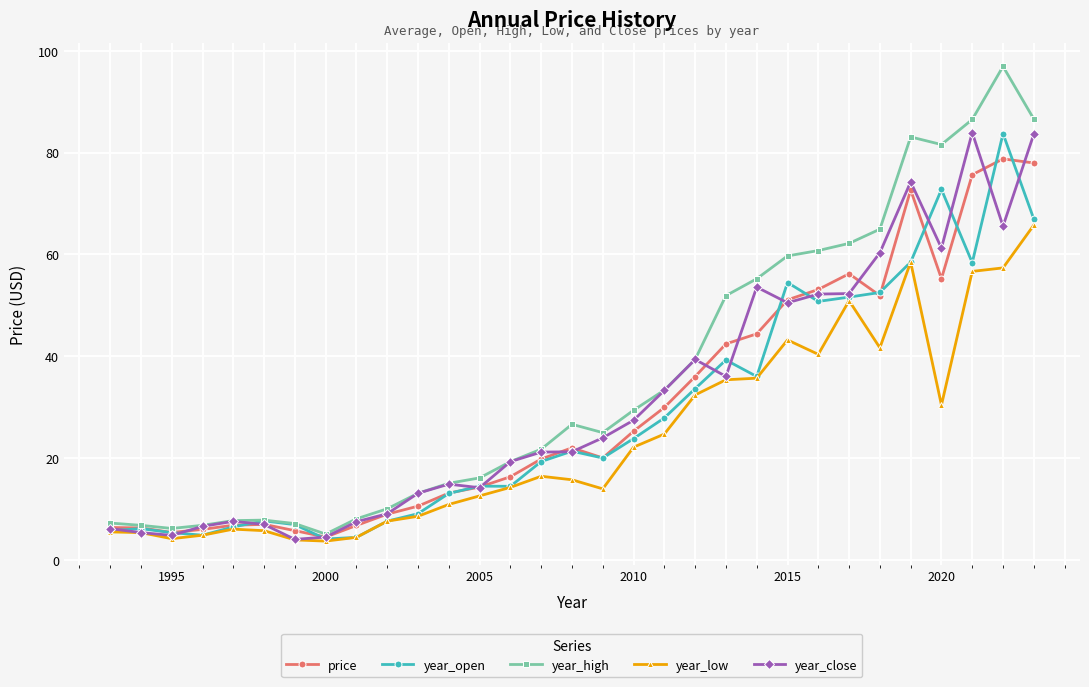

What is the greatest value displayed?

96.9